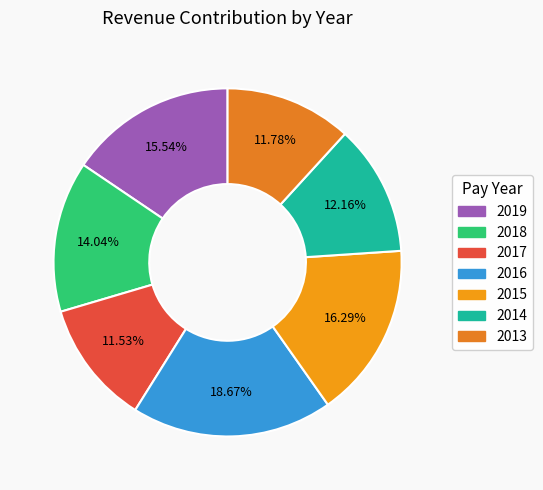

What is the largest slice in the pie chart?

2016